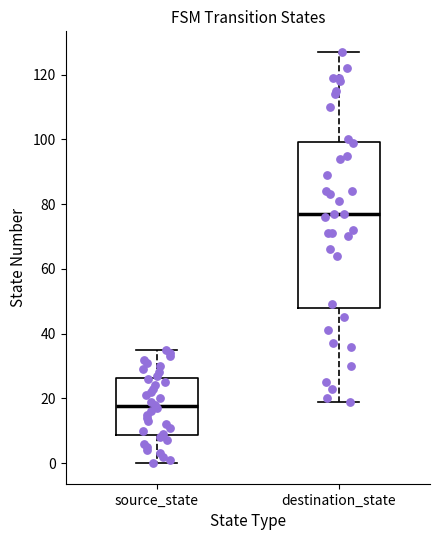

Reading left to right, read every box against the y-axis: the position of its median line, the range the box covers, and the ends of its whiskers. The values are not printed on the chart, so give them approximately, as read against the axis.

source_state: median 18, box 8 to 26, whiskers 0 to 36
destination_state: median 78, box 48 to 100, whiskers 20 to 128